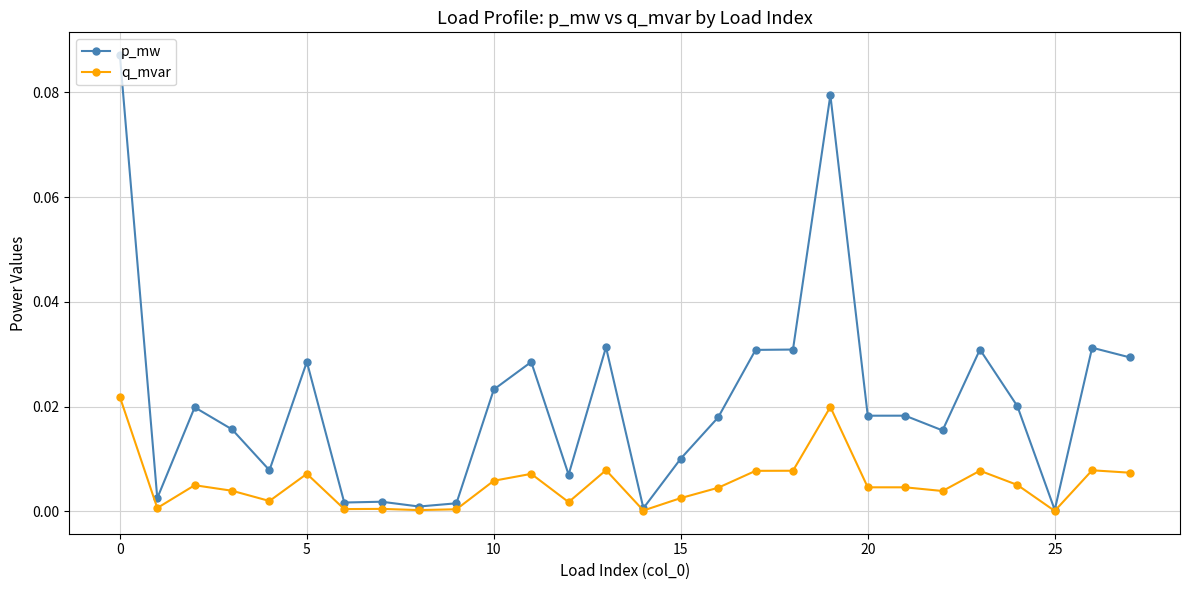

True or false: p_mw has more than 1 interior local peaks.

True